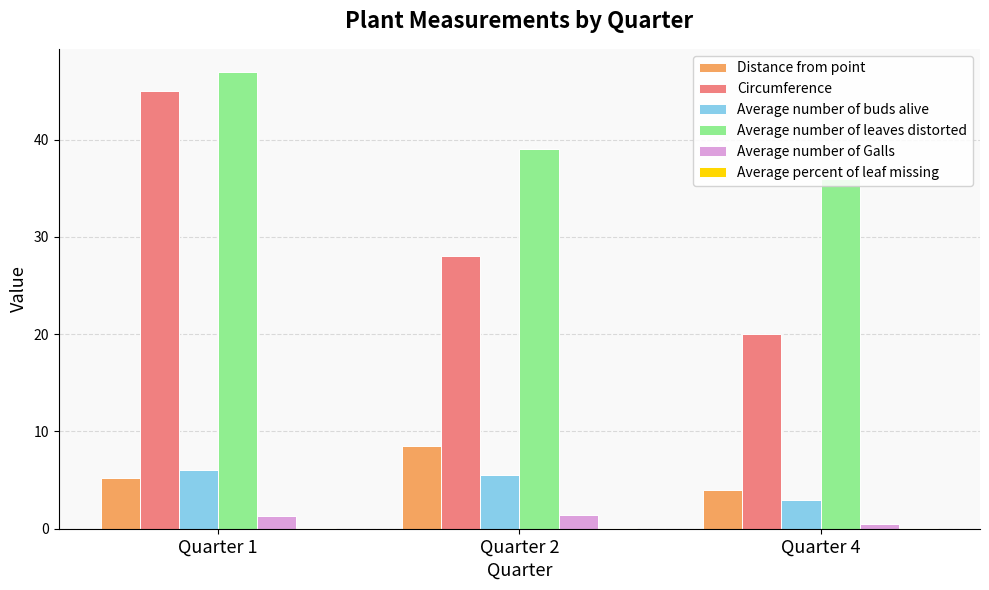

At which category is the sum across all series the highest?

Quarter 1